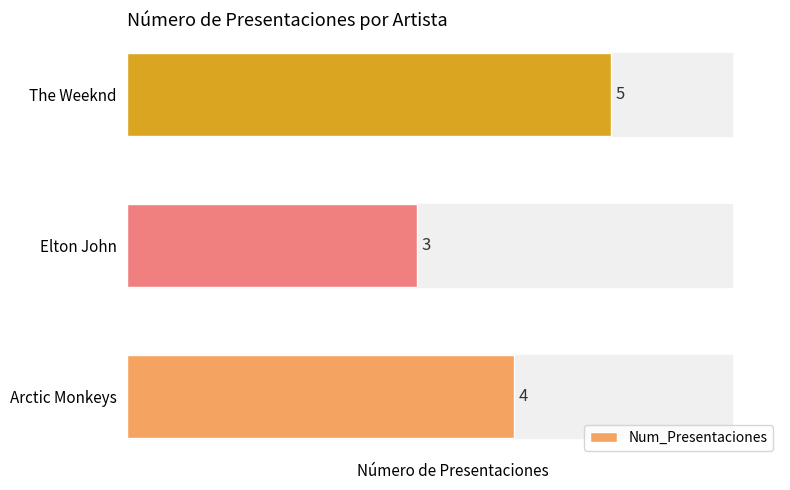

Count the values in the range 3 to 5.

3